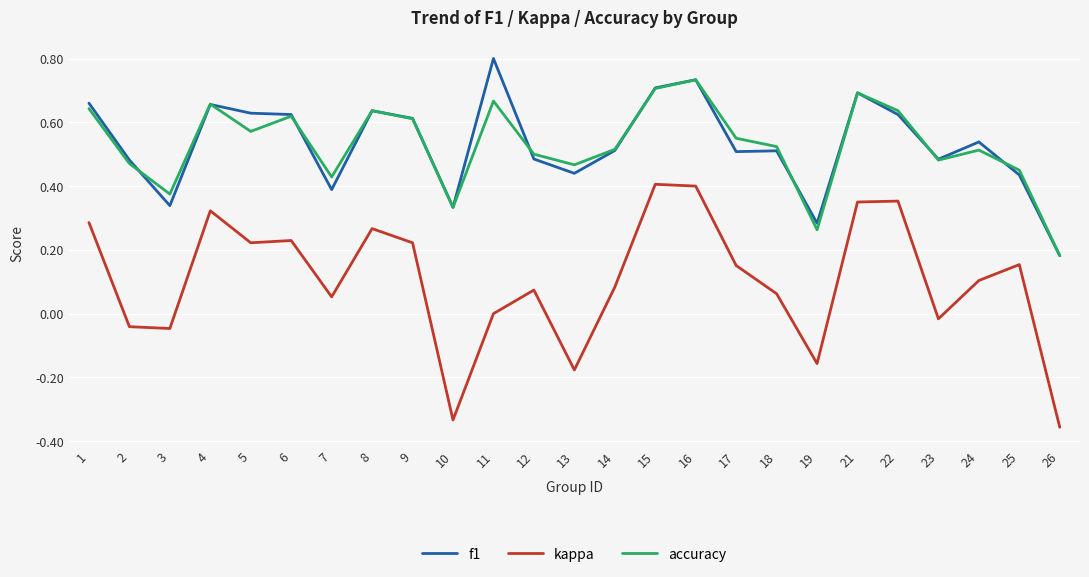

Which series has the widest spread of values?

kappa